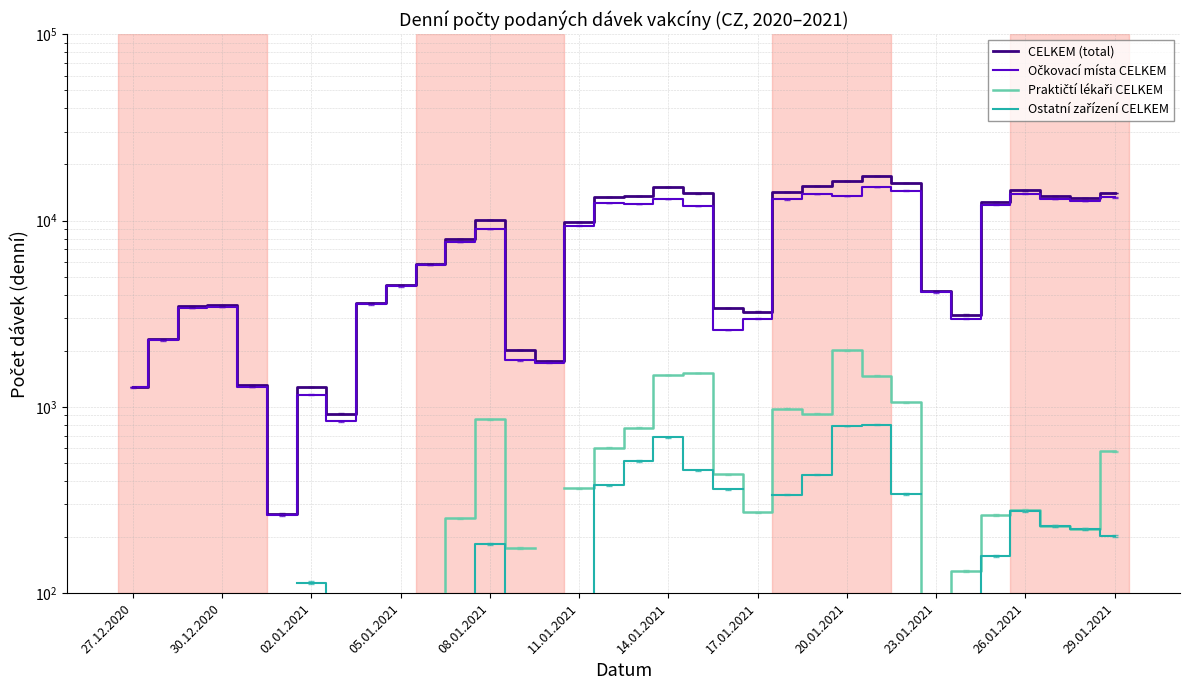

At which category is the sum across all series the highest?

25